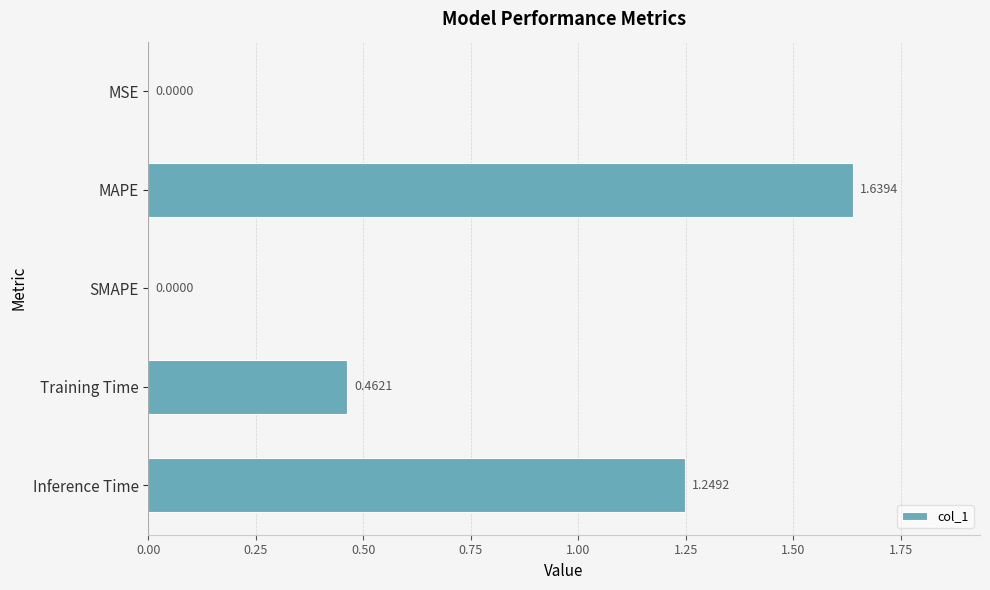

Between SMAPE and Training Time, which is larger?

Training Time